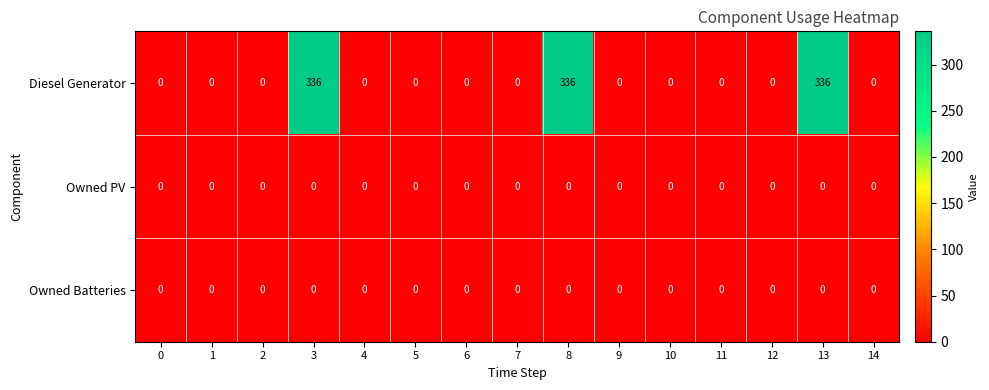

Which series changed the most between 2 and 8?

Diesel Generator